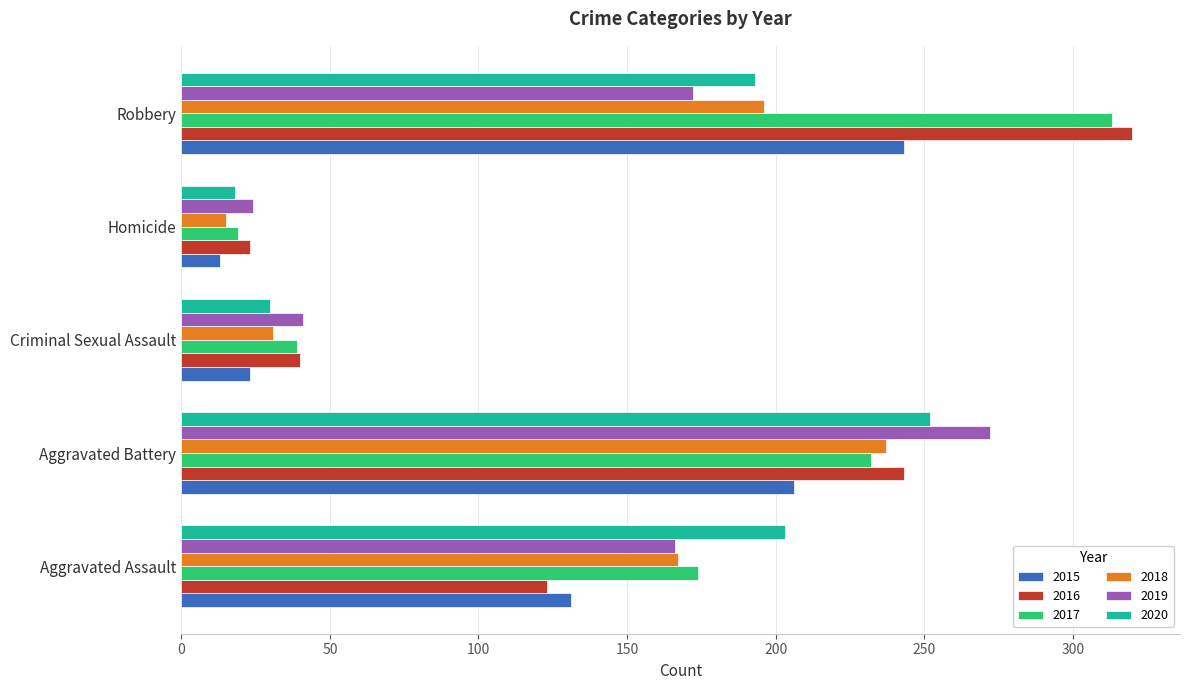

Where is 2020 nearest to the value 135?

Robbery